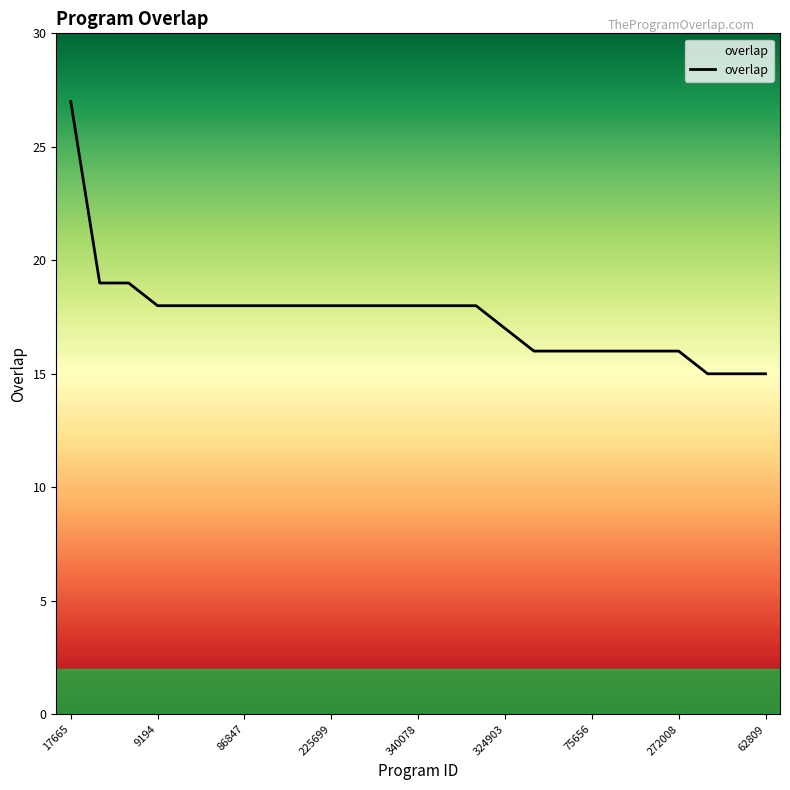

What is the maximum value shown in the chart?

27